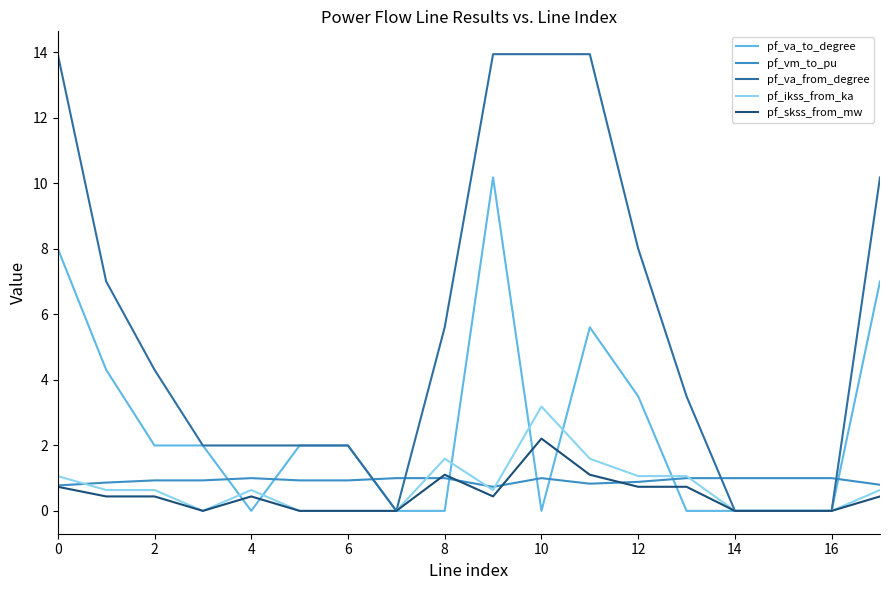

How many times do pf_va_from_degree and pf_vm_to_pu cross each other?

4